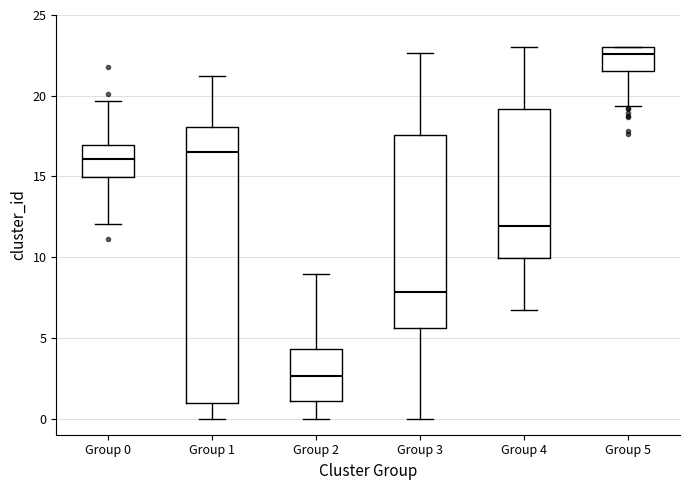

Where does the lower whisker of the box for Group 5 end on the y-axis? The values are not printed on the chart, so give them approximately, as read against the axis.

19.5